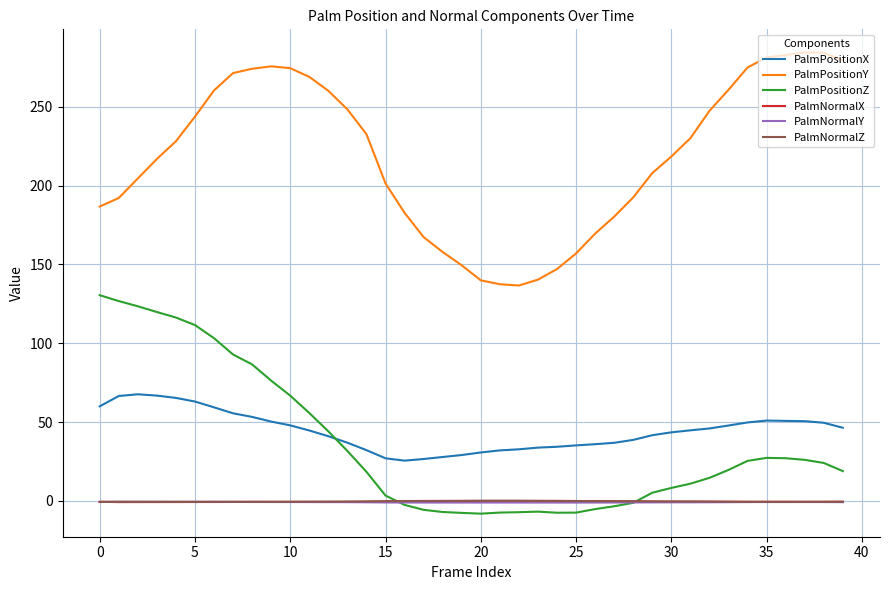

What is the maximum value shown in the chart?

284.4